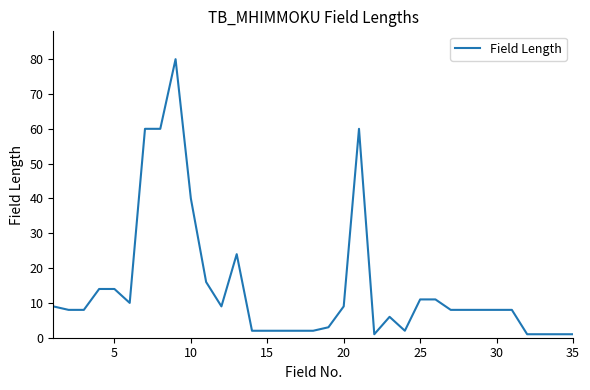

What is the difference between the maximum and minimum values?

79